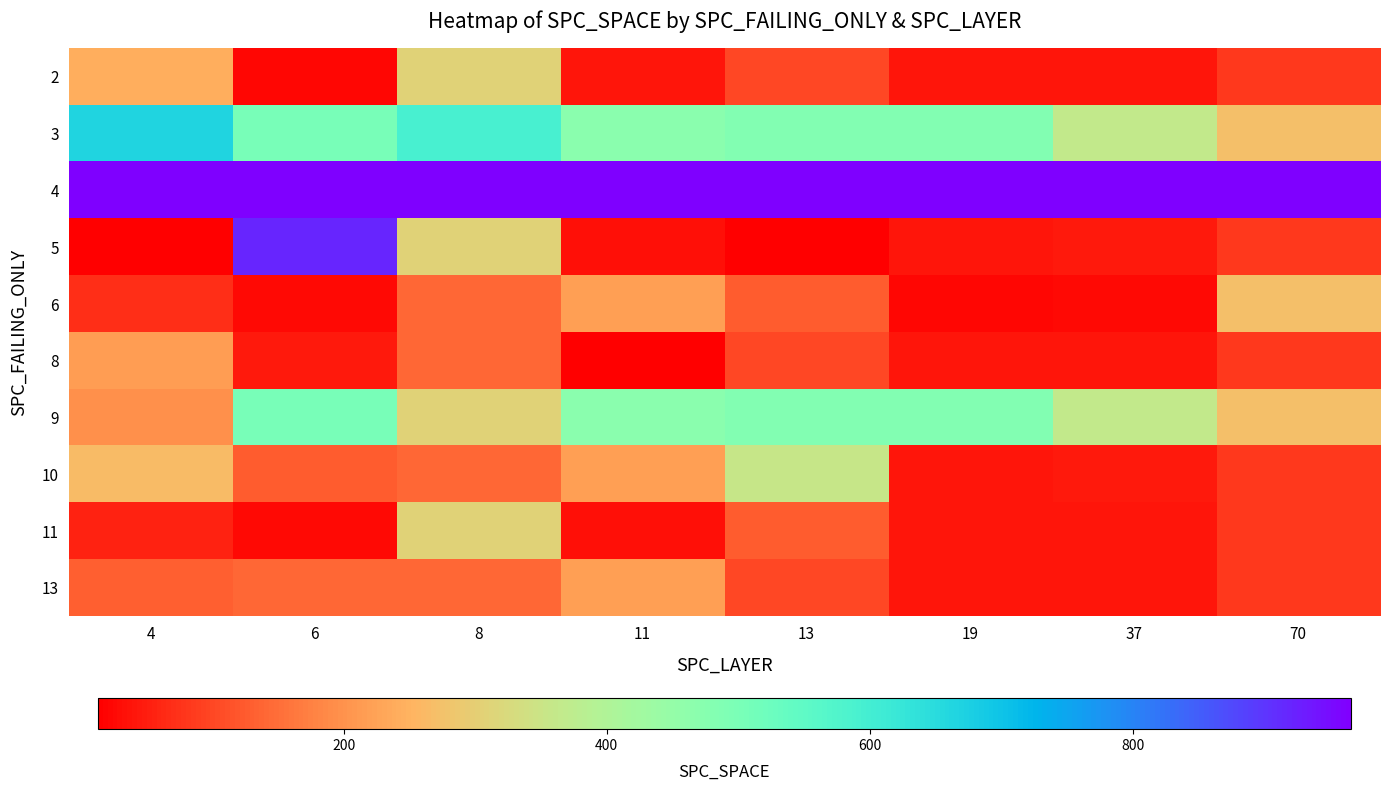

What is the total value across all series at 4?

2817